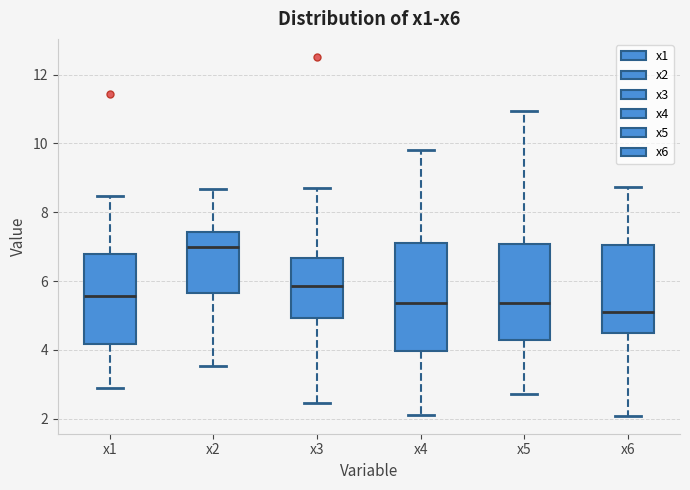

Reading left to right, read every box against the y-axis: the position of its median line, the range the box covers, and the ends of its whiskers. The values are not printed on the chart, so give them approximately, as read against the axis.

x1: median 5.6, box 4.2 to 6.8, whiskers 3.0 to 8.4
x2: median 7.0, box 5.6 to 7.4, whiskers 3.6 to 8.6
x3: median 5.8, box 5.0 to 6.6, whiskers 2.4 to 8.8
x4: median 5.4, box 4.0 to 7.2, whiskers 2.2 to 9.8
x5: median 5.4, box 4.2 to 7.0, whiskers 2.8 to 11.0
x6: median 5.2, box 4.6 to 7.0, whiskers 2.0 to 8.8